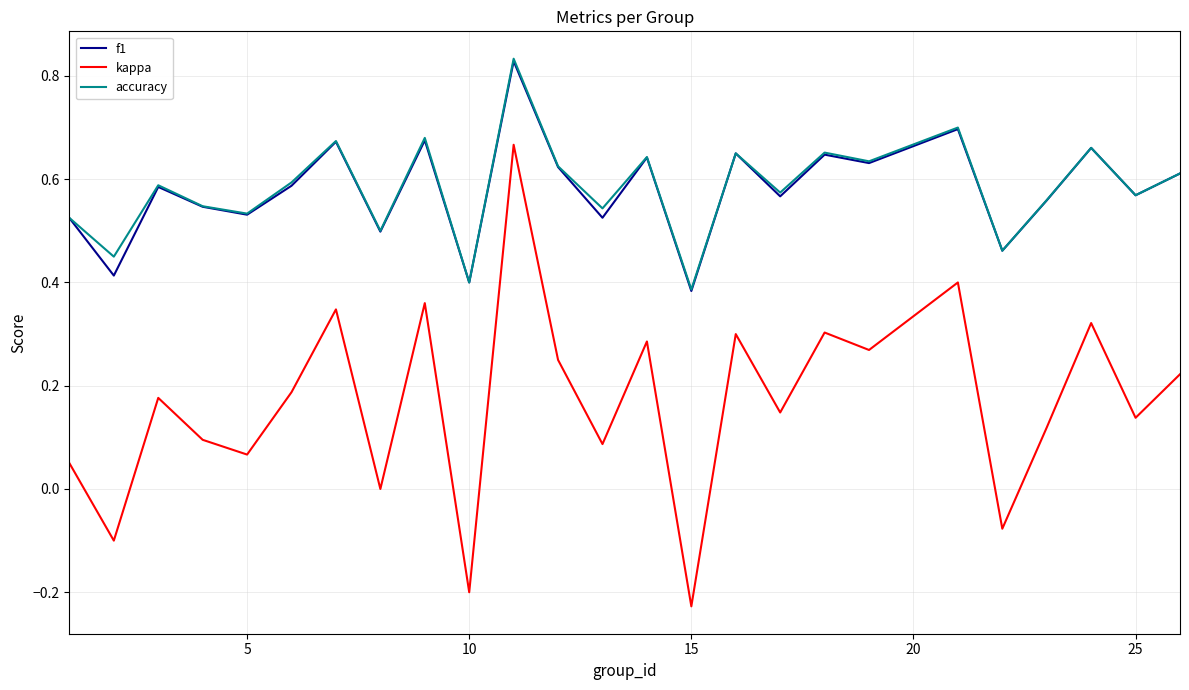

How many lines are shown in the chart?

3